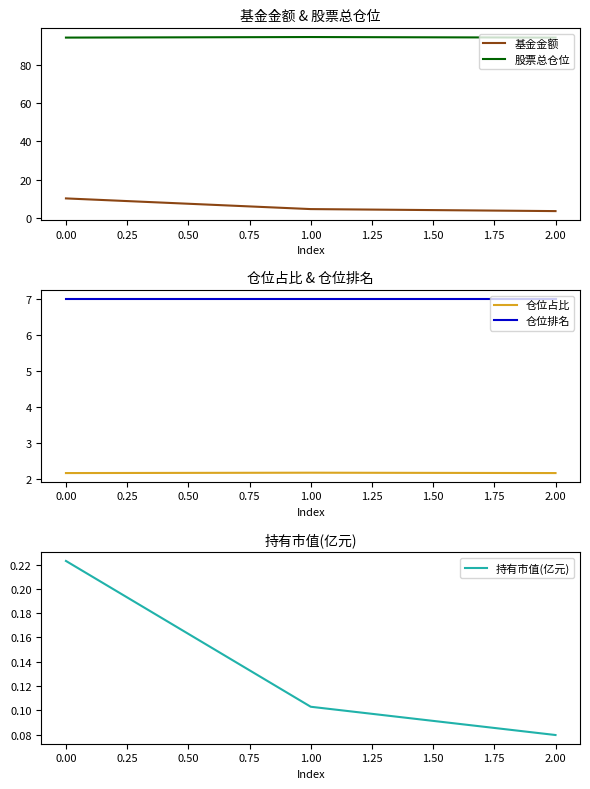

True or false: 基金金额 has a value of 10.3 at 0.00.

True